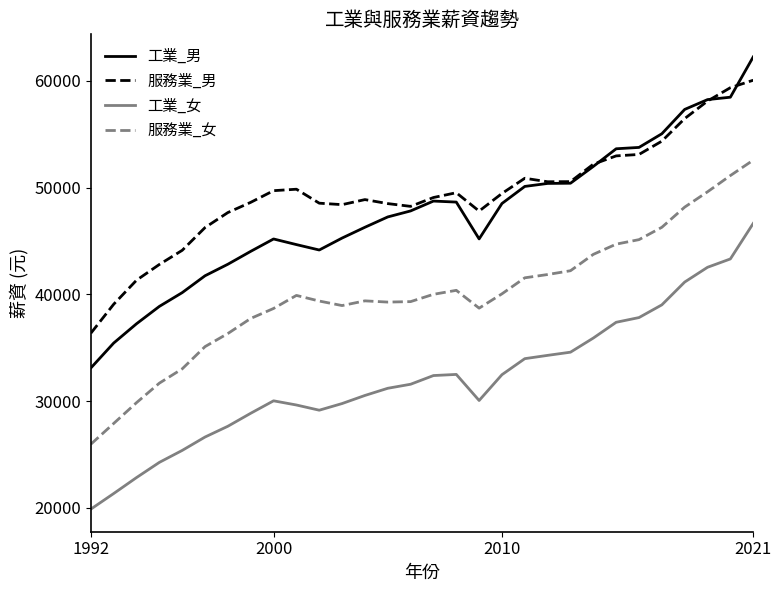

Which series has the widest spread of values?

工業_男